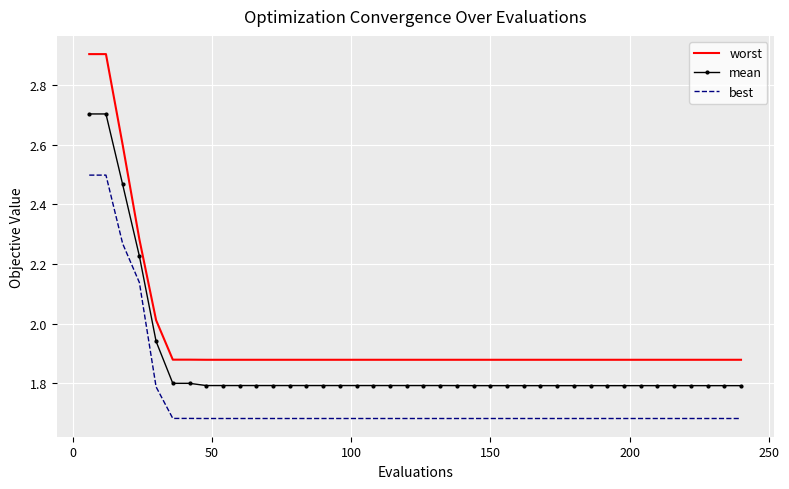

Which series has the largest range (max minus min)?

worst